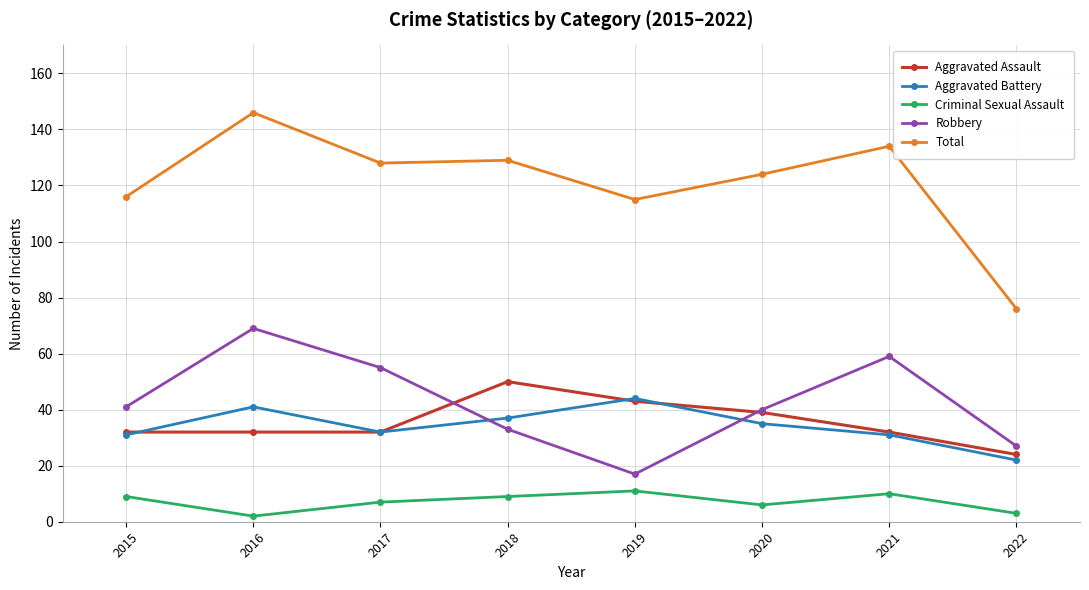

What is the sum of the Criminal Sexual Assault values at 2016 and 2015?

11